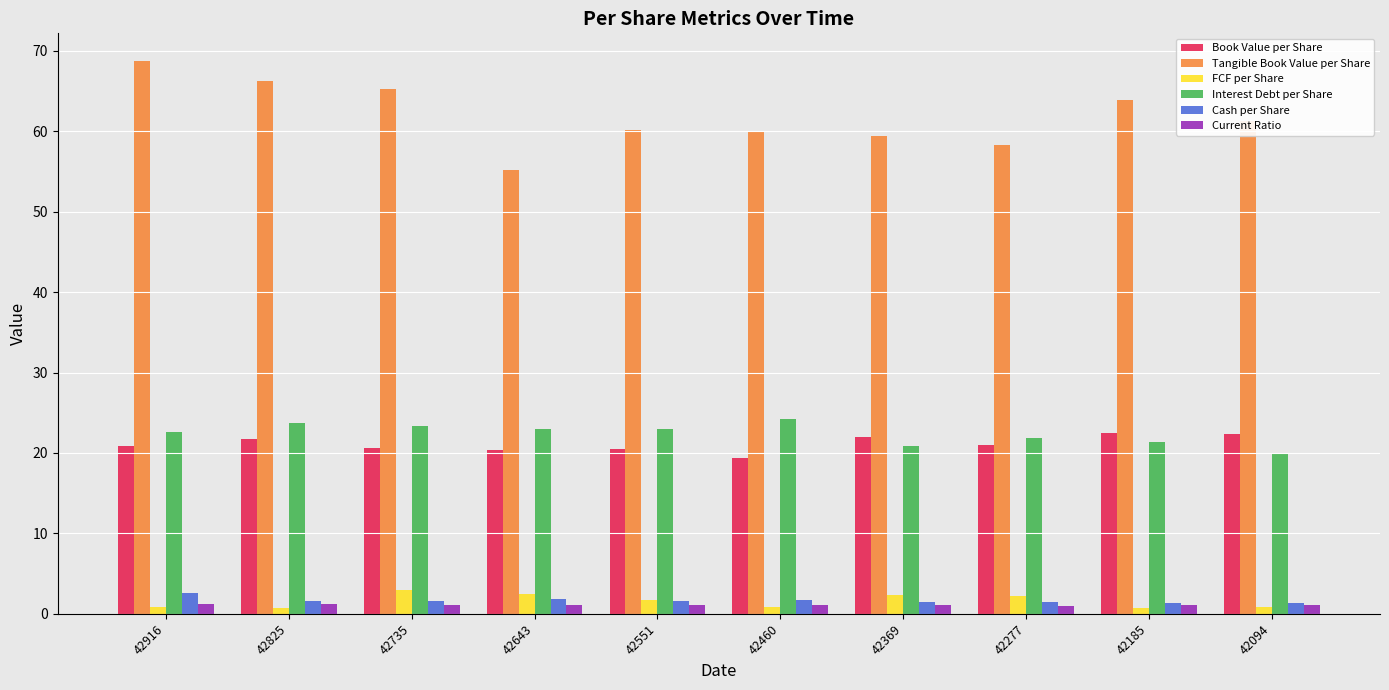

What is the approximate value of Interest Debt per Share at 42277?

21.8